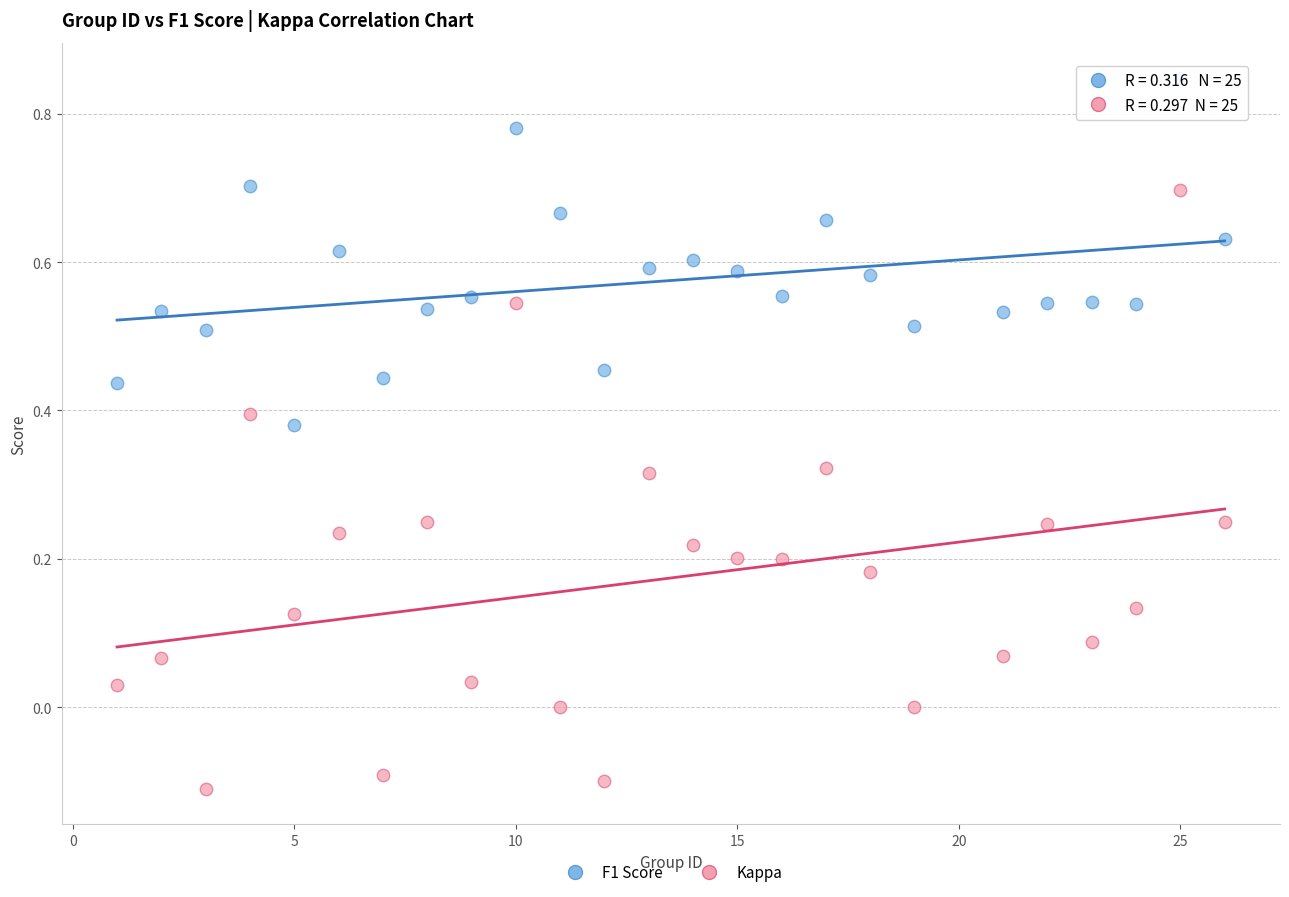

Across all data points, what is the range of X values (max minus min)?

25.0